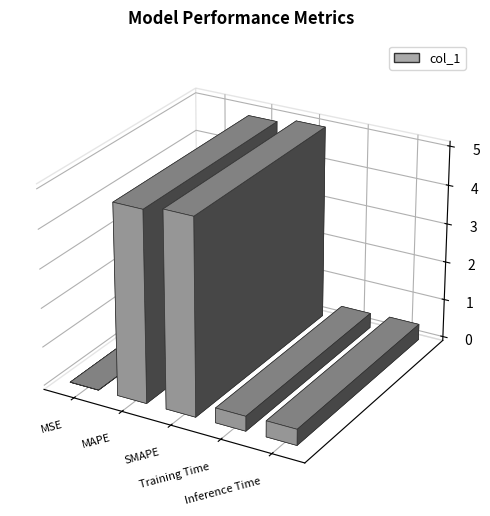

What is the sum of all values?

10.7